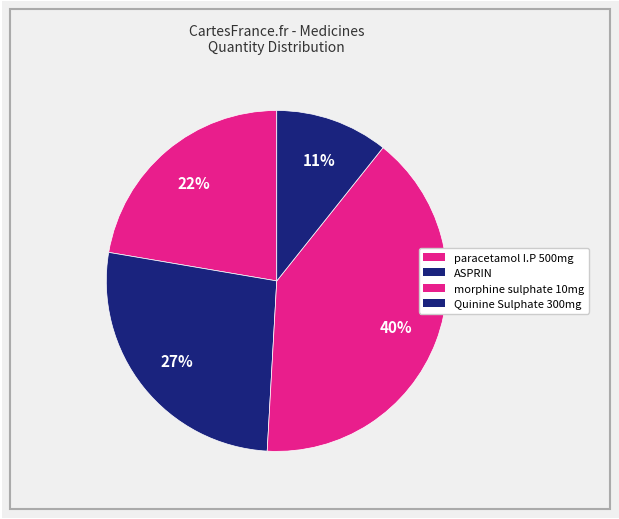

True or false: morphine sulphate 10mg accounts for 26% of the total.

False